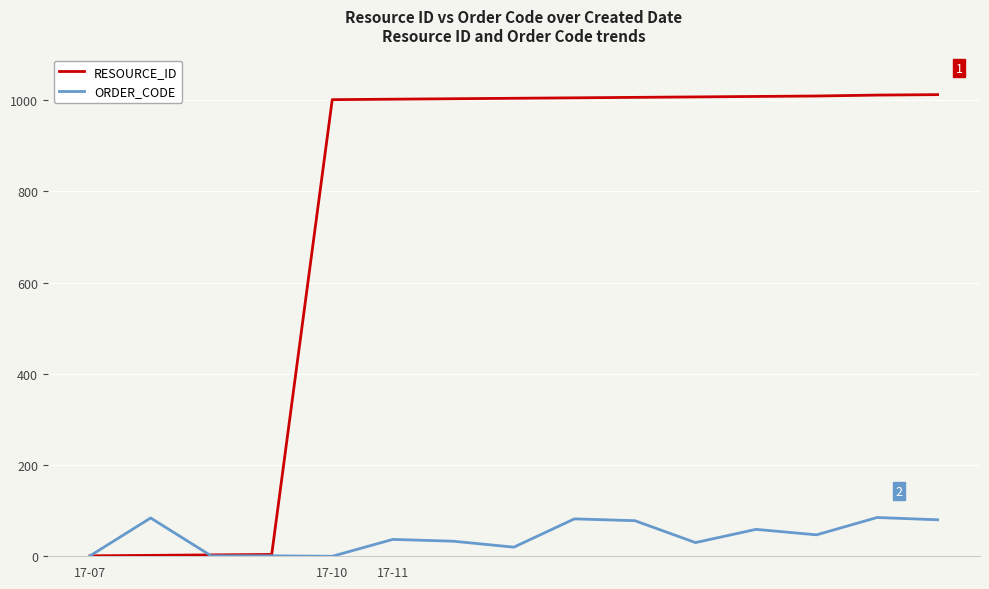

Which series has the largest range (max minus min)?

RESOURCE_ID